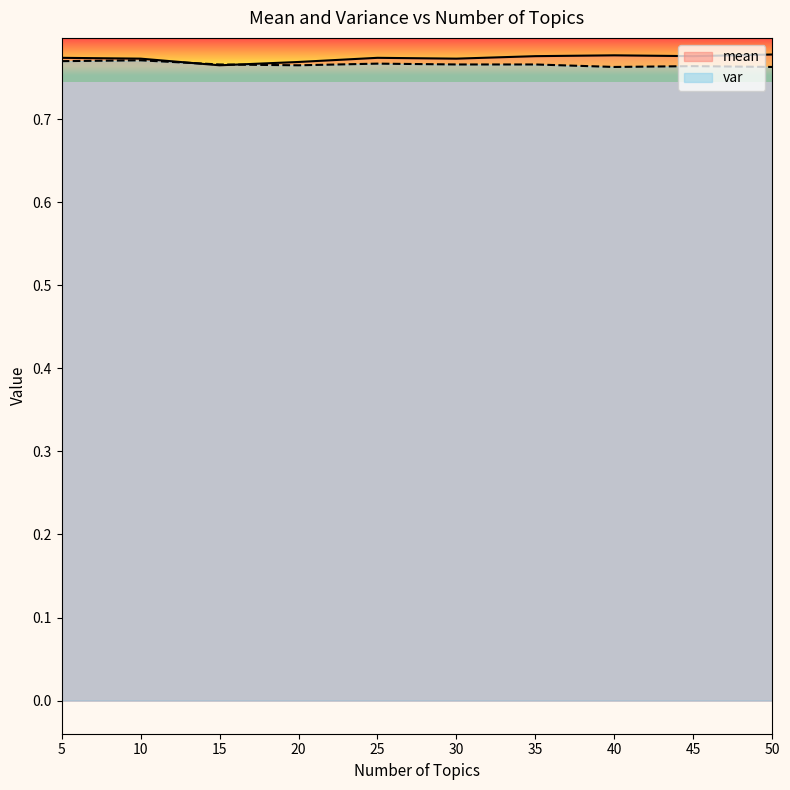

At how many categories does at least one series exceed 0?

10